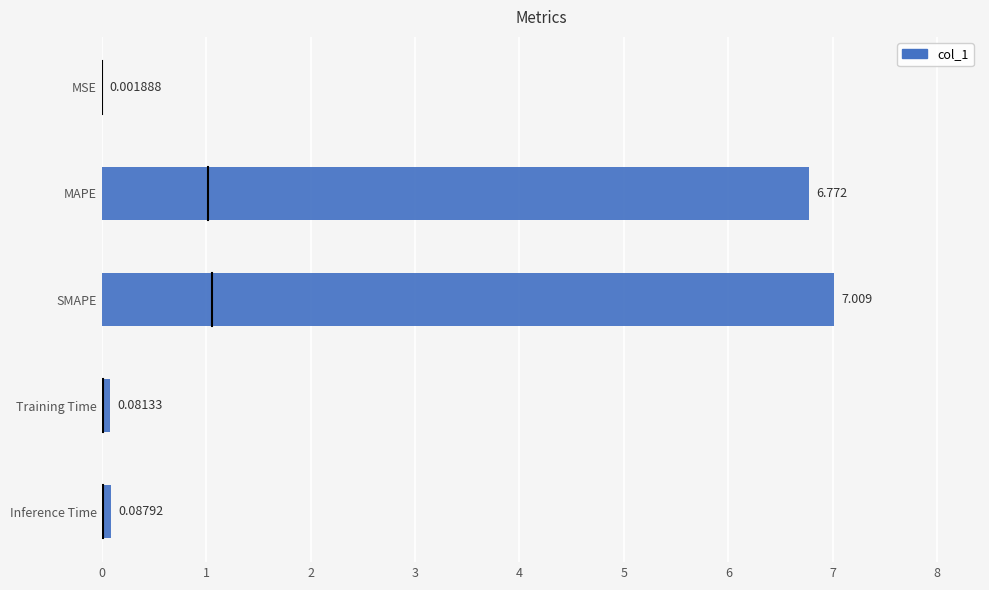

Which has a higher value, MSE or SMAPE?

SMAPE